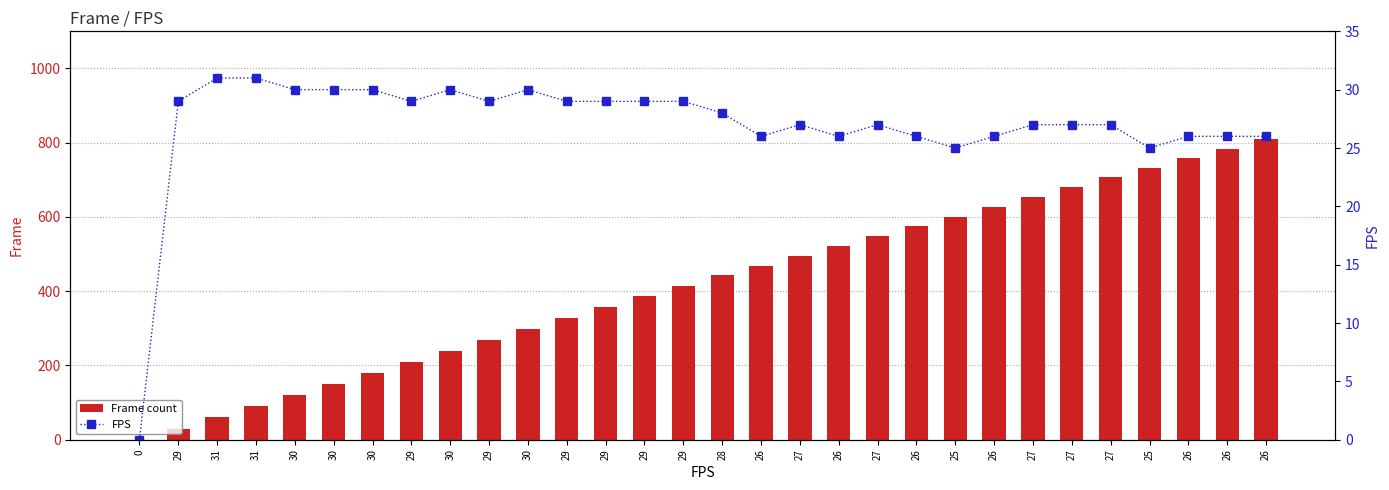

List the series in order of their peak value, lowest first.

FPS, Frame count